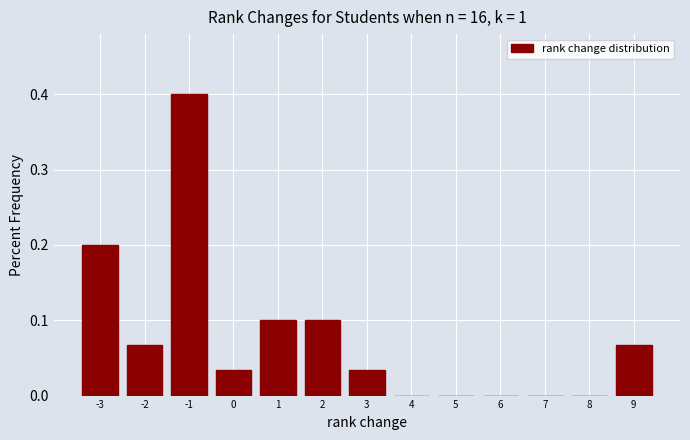

Over which range of the x-axis is the bar tallest?

-1.5 to -0.5